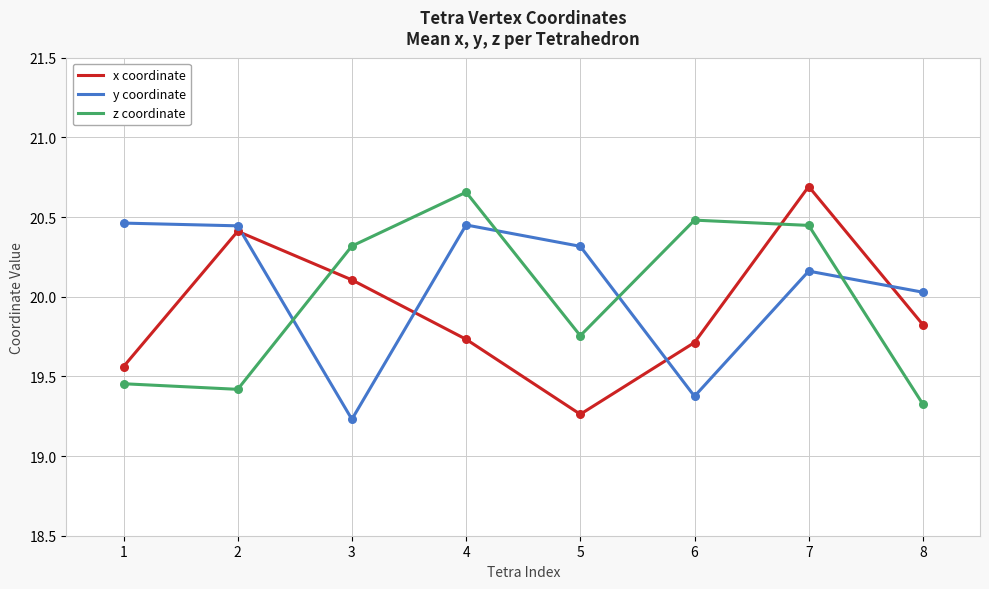

At how many categories does at least one series exceed 20?

8